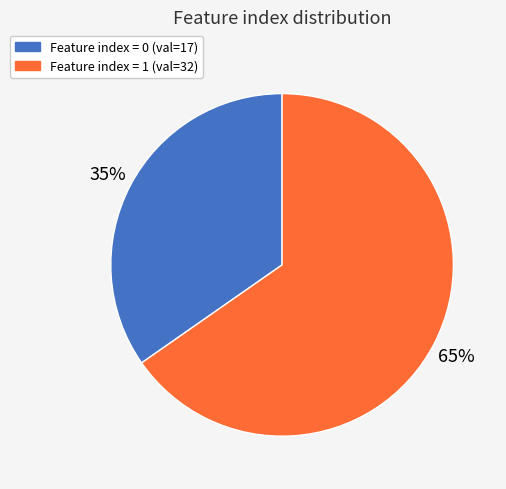

Is there a majority slice in this chart?

Yes